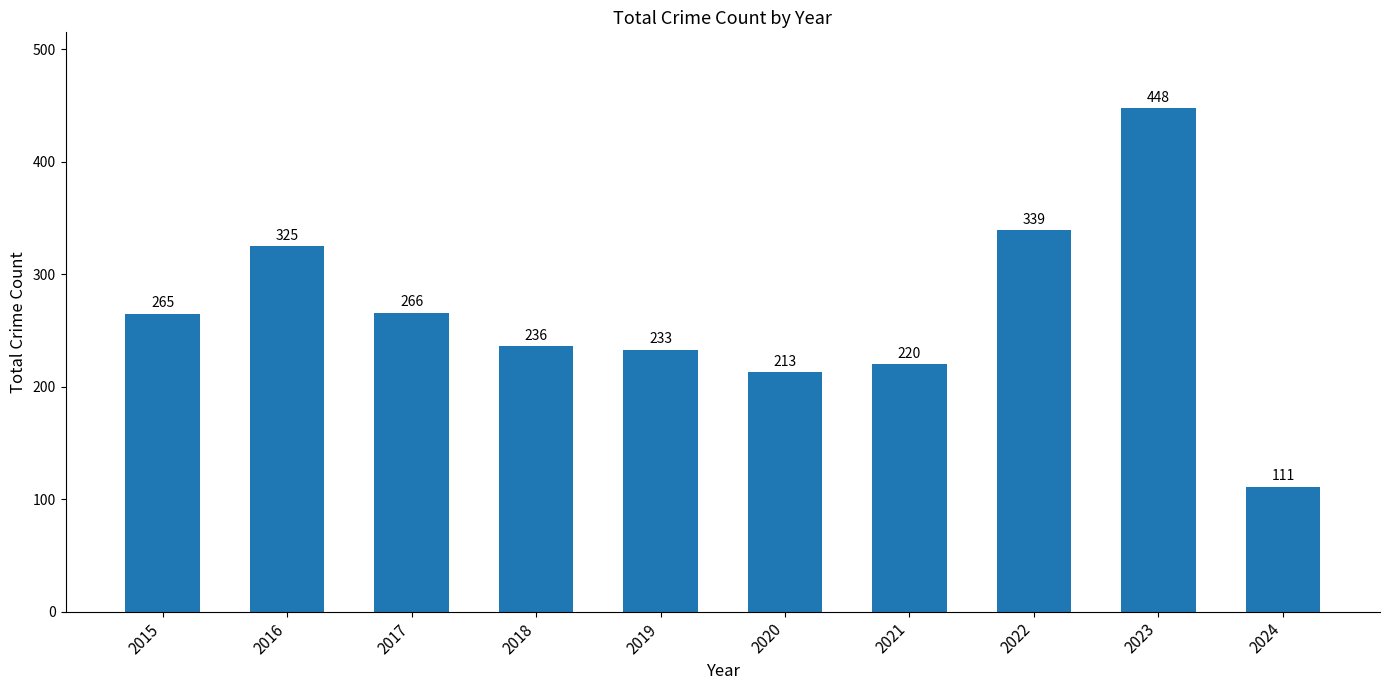

List the labels in order of value, smallest first.

2024, 2020, 2021, 2019, 2018, 2015, 2017, 2016, 2022, 2023